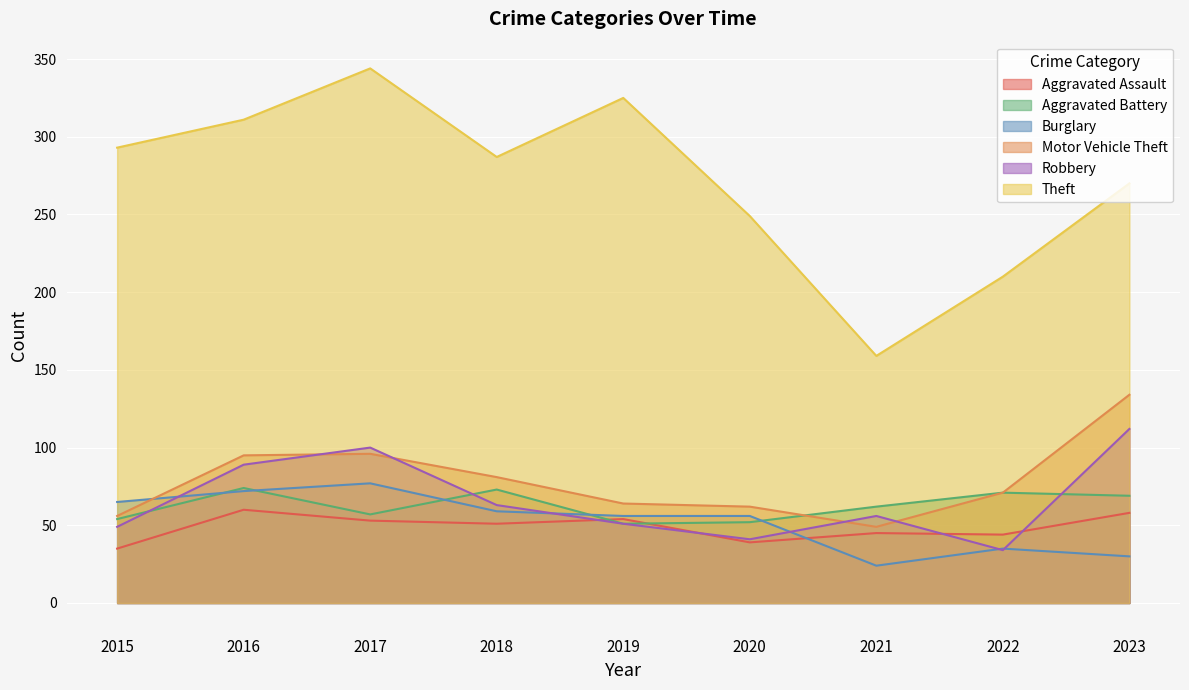

True or false: Motor Vehicle Theft and Aggravated Assault cross at least once.

False